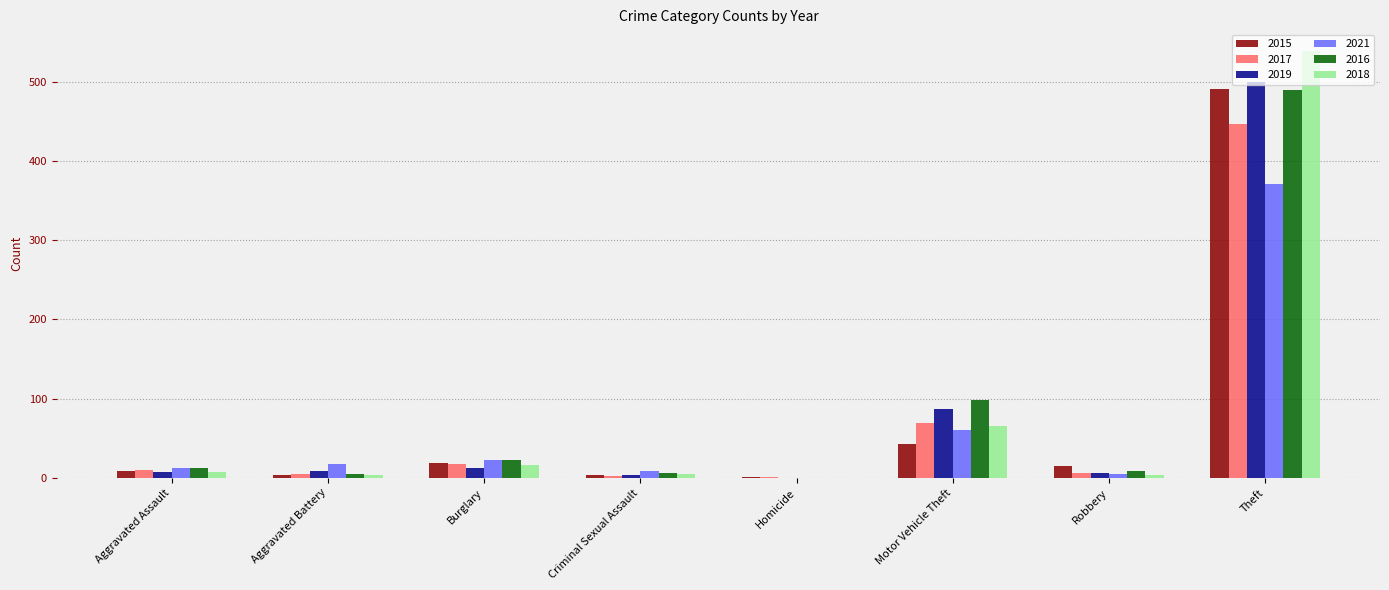

At which category is the sum across all series the highest?

Theft